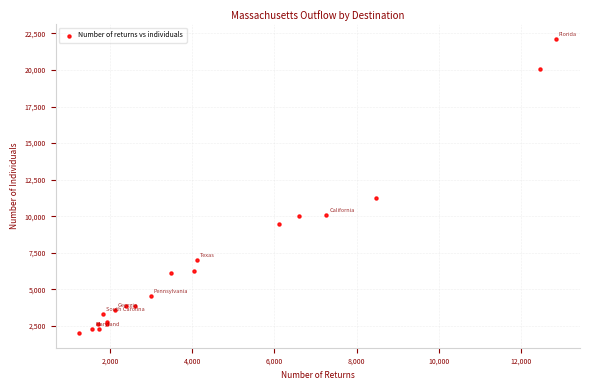

What Y value in the scatter plot is closest to 12062?

11245